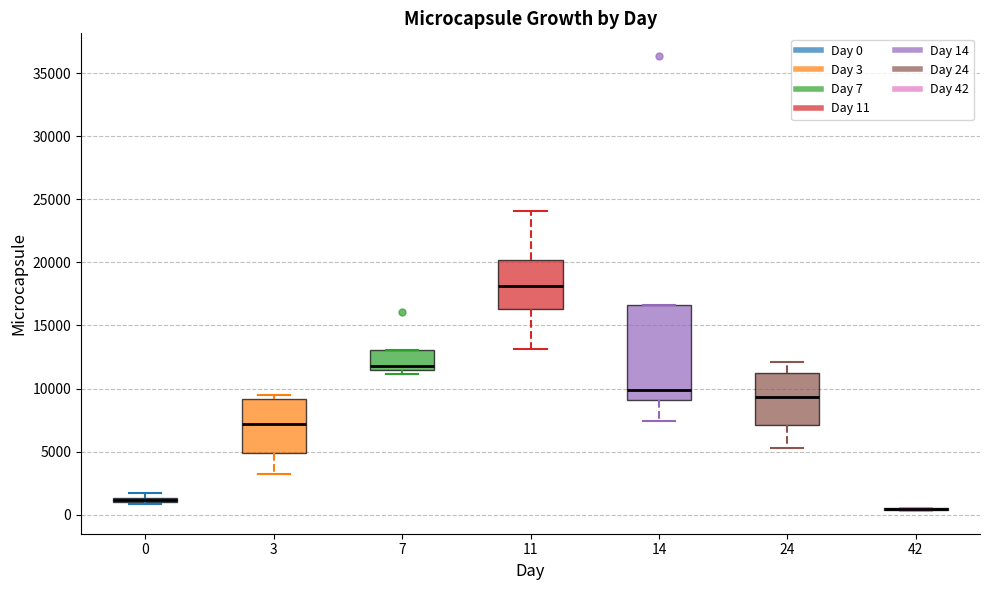

Where is the lower edge of the box at x = 7 on the y-axis? The values are not printed on the chart, so give them approximately, as read against the axis.

11500